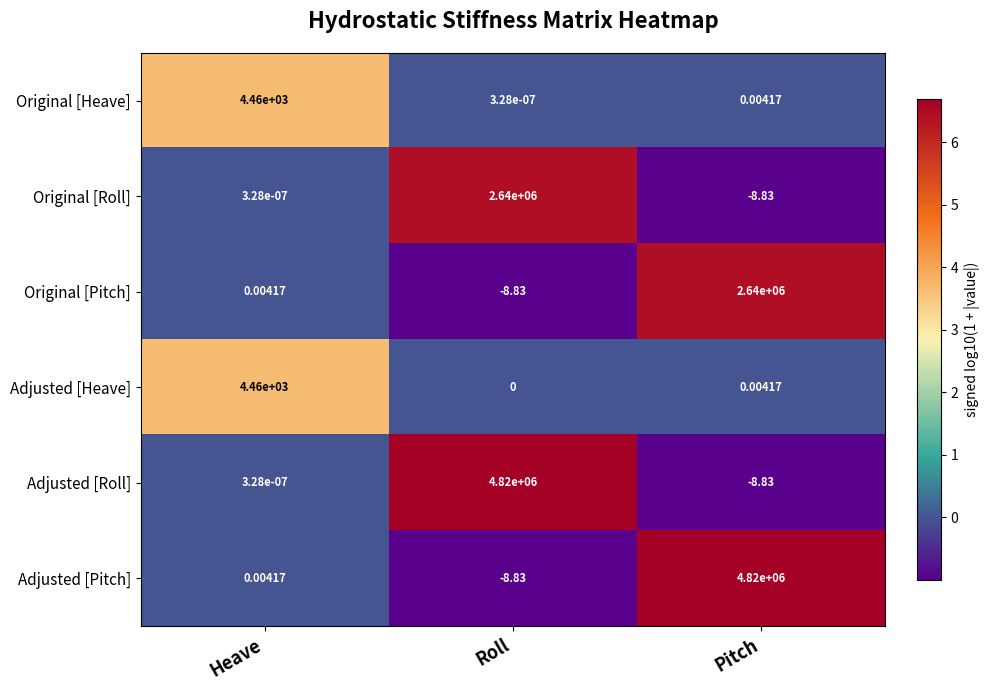

Between Heave and Pitch, which series saw the biggest shift?

Adjusted [Pitch]